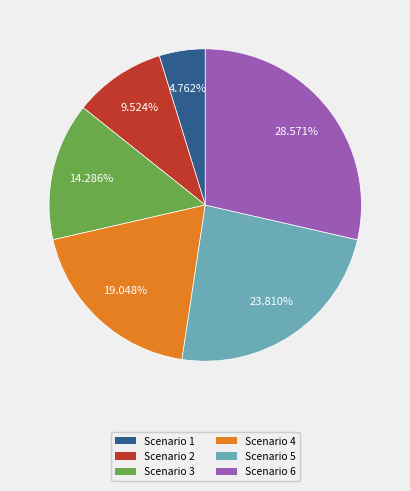

Approximately how many times larger is the value at Scenario 6 compared to Scenario 5?

1.2